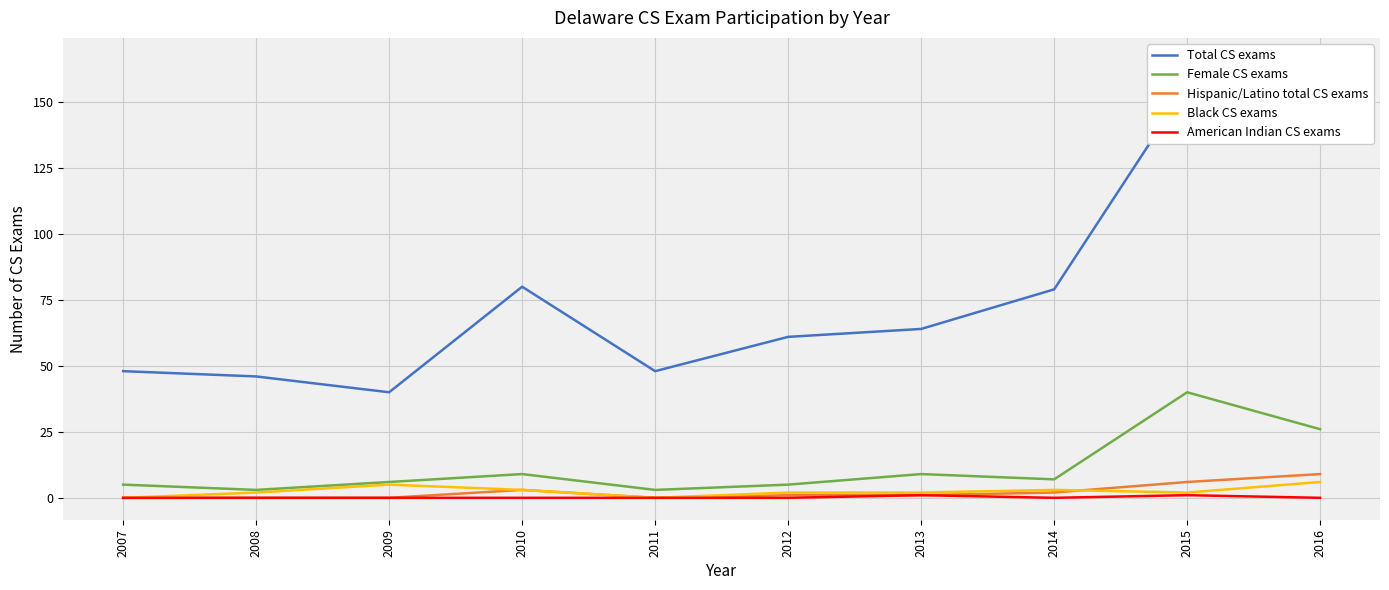

At which category does American Indian CS exams reach its first local peak?

2013